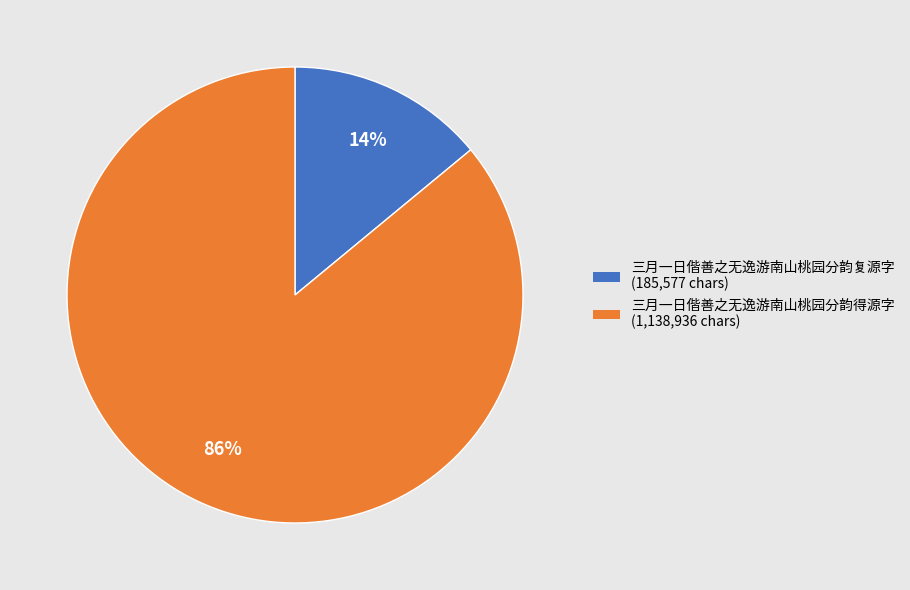

To the nearest percent, what percentage of the pie is 三月一日偕善之无逸游南山桃园分韵复源字?

14%